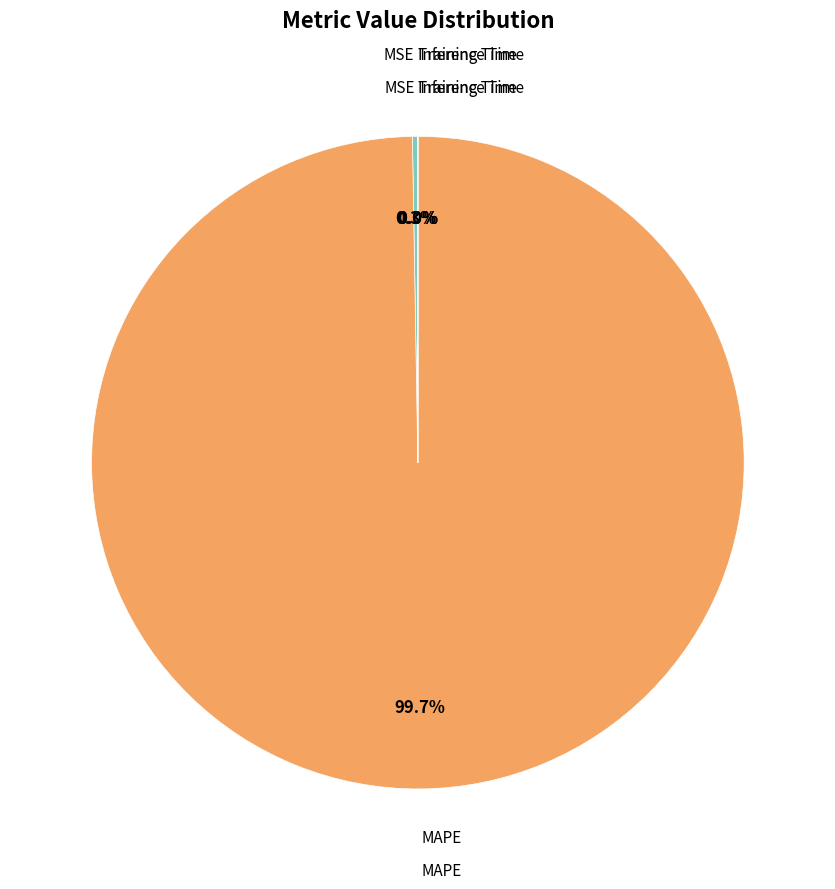

To the nearest percent, what is the average slice percentage?

25%